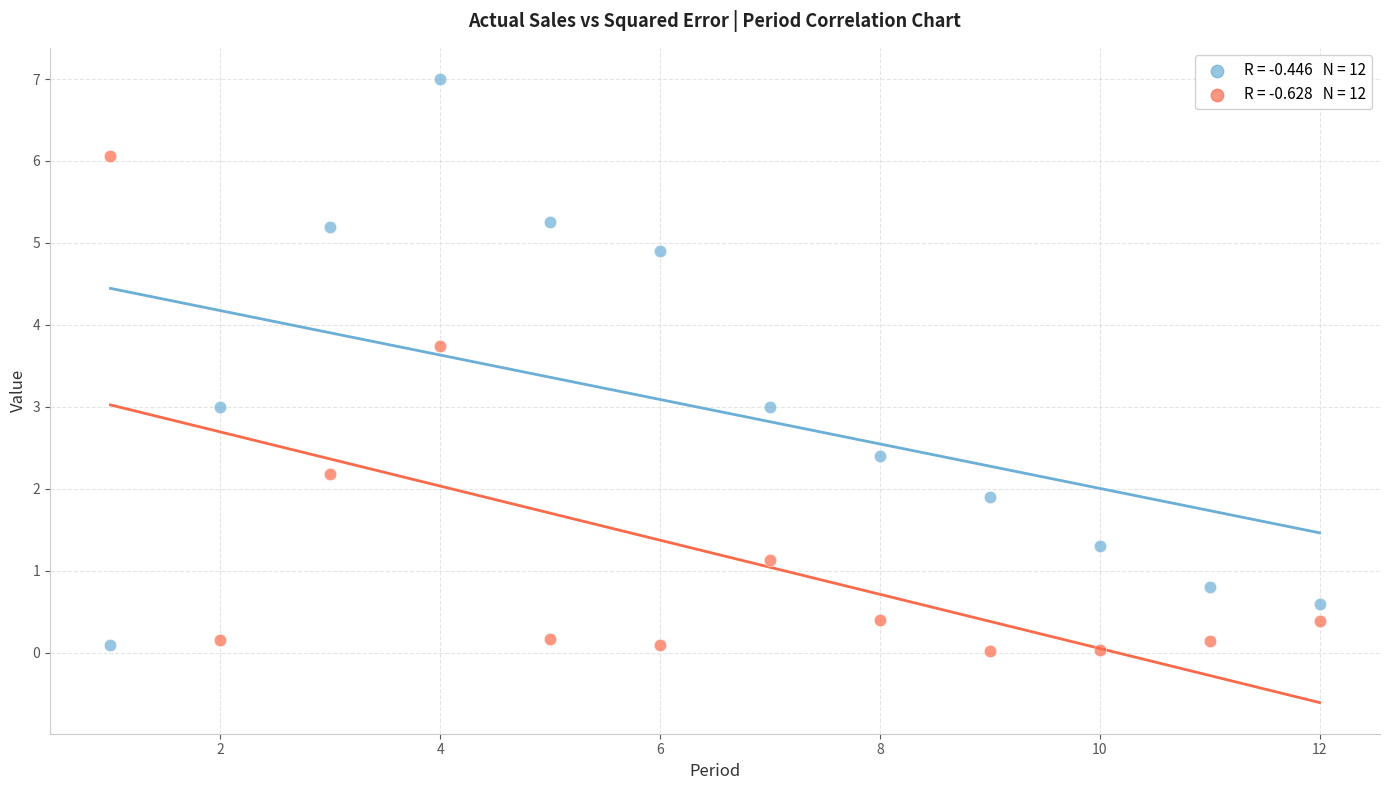

Across all data points, what is the range of Y values (max minus min)?

7.0